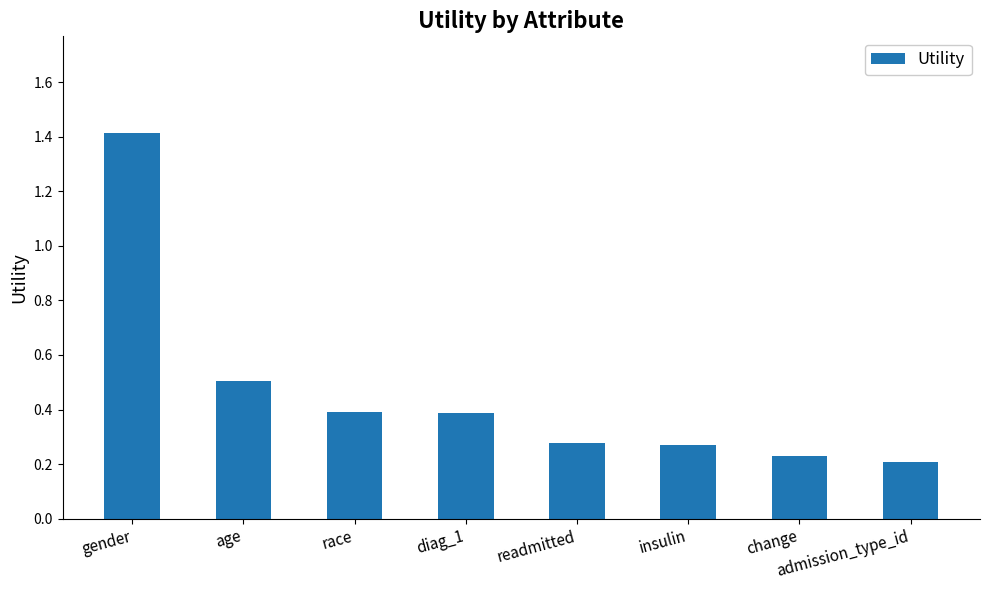

The value at admission_type_id is 0.3. True or false?

False